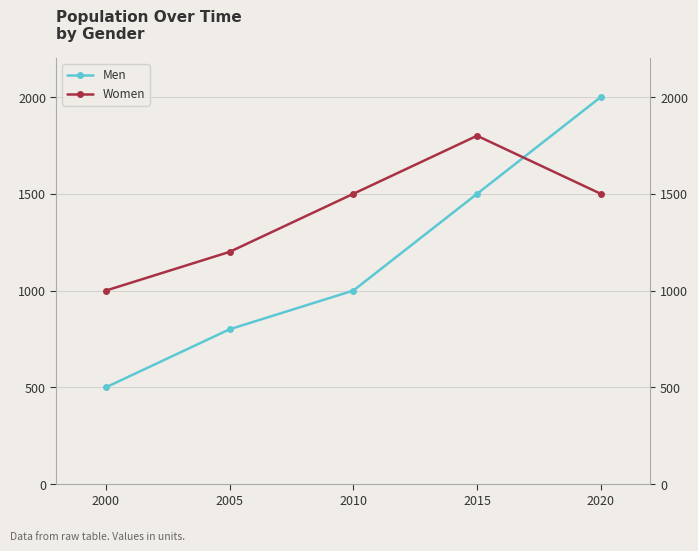

How many data points in Women are above 1500?

1